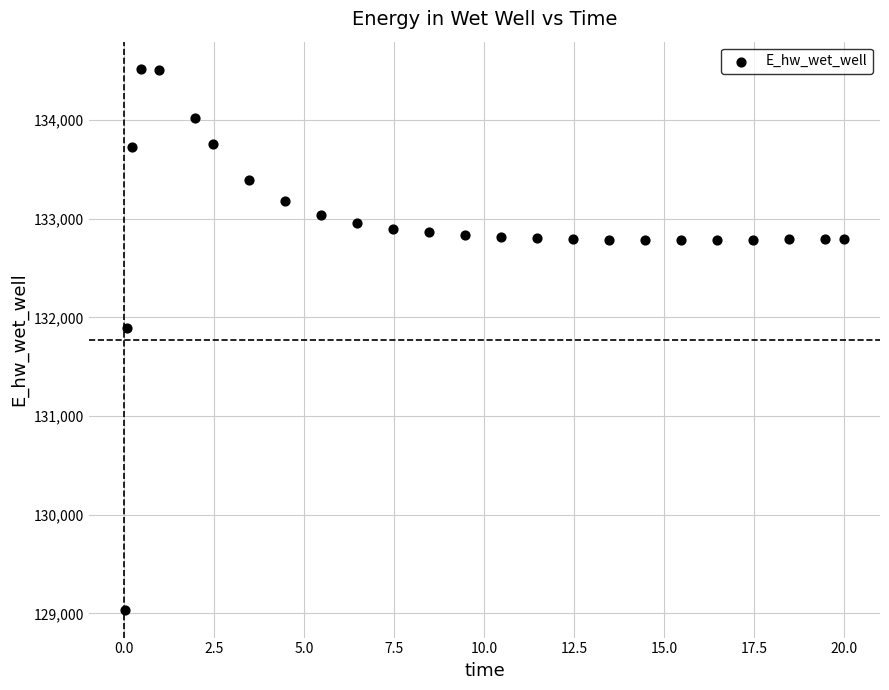

What Y value in the scatter plot is closest to 131774?

131893.5